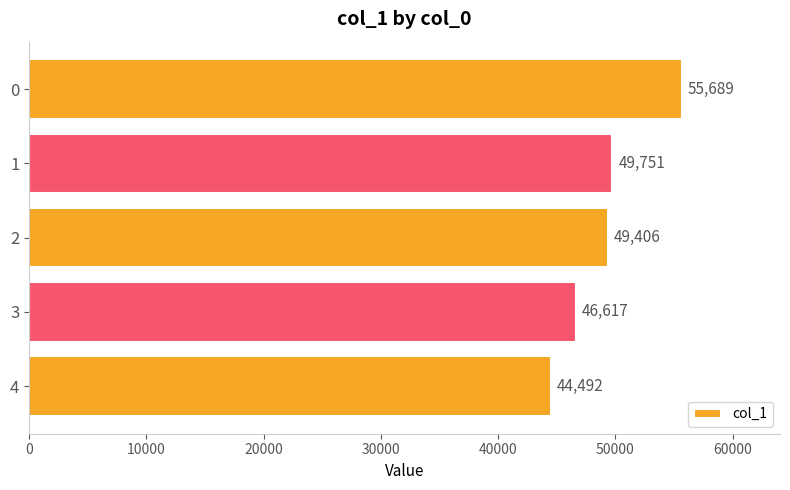

The chart shows a value of 49751 at 1. True or false?

True